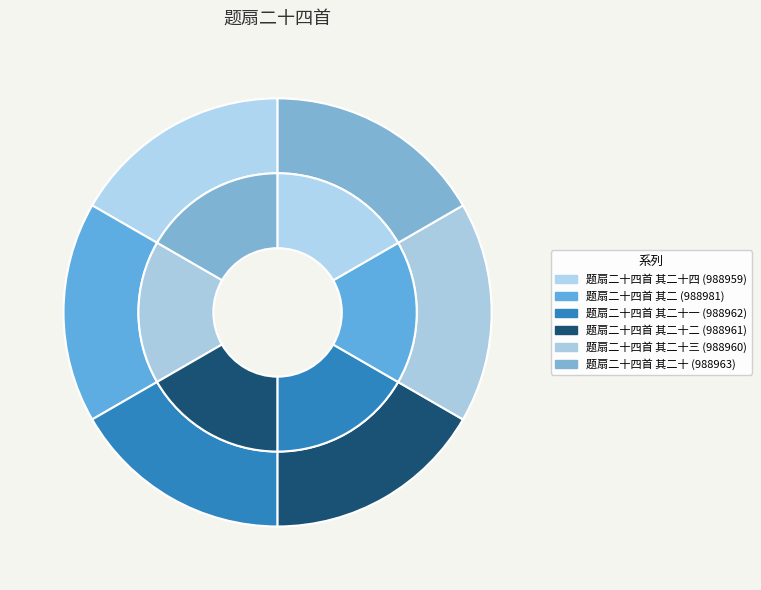

Which has a higher value, 题扇二十四首 其二十三 or 题扇二十四首 其二十四?

题扇二十四首 其二十三